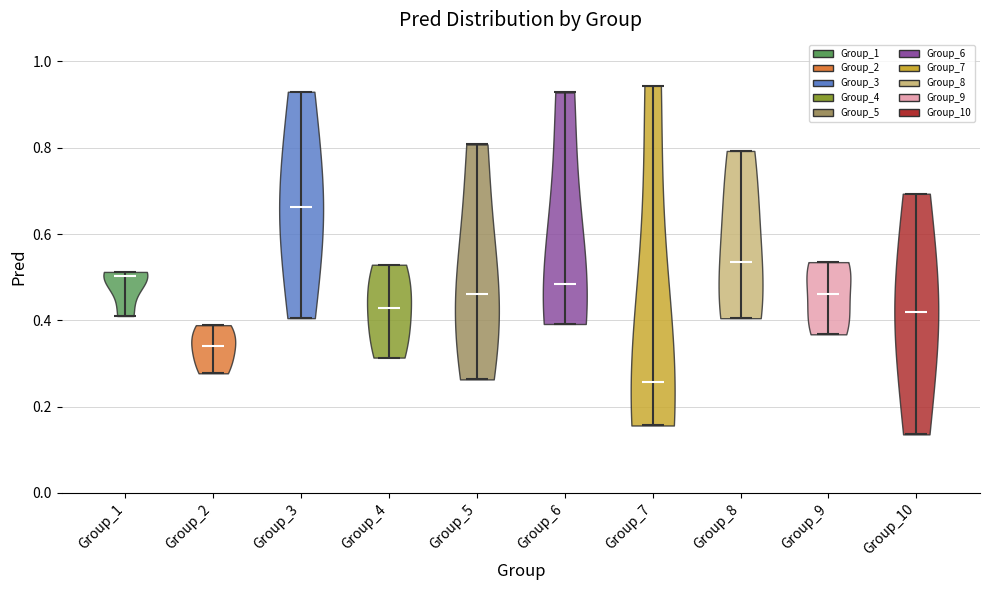

Reading left to right, read every violin against the y-axis: where its median line is, and the lowest and highest points it reaches. The values are not printed on the chart, so give them approximately, as read against the axis.

Group_1: median line 0.50, lowest point 0.40, highest point 0.52
Group_2: median line 0.34, lowest point 0.28, highest point 0.38
Group_3: median line 0.66, lowest point 0.40, highest point 0.92
Group_4: median line 0.42, lowest point 0.32, highest point 0.52
Group_5: median line 0.46, lowest point 0.26, highest point 0.80
Group_6: median line 0.48, lowest point 0.40, highest point 0.92
Group_7: median line 0.26, lowest point 0.16, highest point 0.94
Group_8: median line 0.54, lowest point 0.40, highest point 0.80
Group_9: median line 0.46, lowest point 0.36, highest point 0.54
Group_10: median line 0.42, lowest point 0.14, highest point 0.70